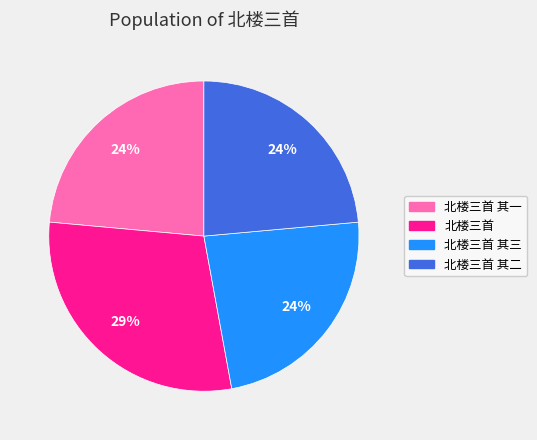

To the nearest percent, what is the average slice percentage?

25%